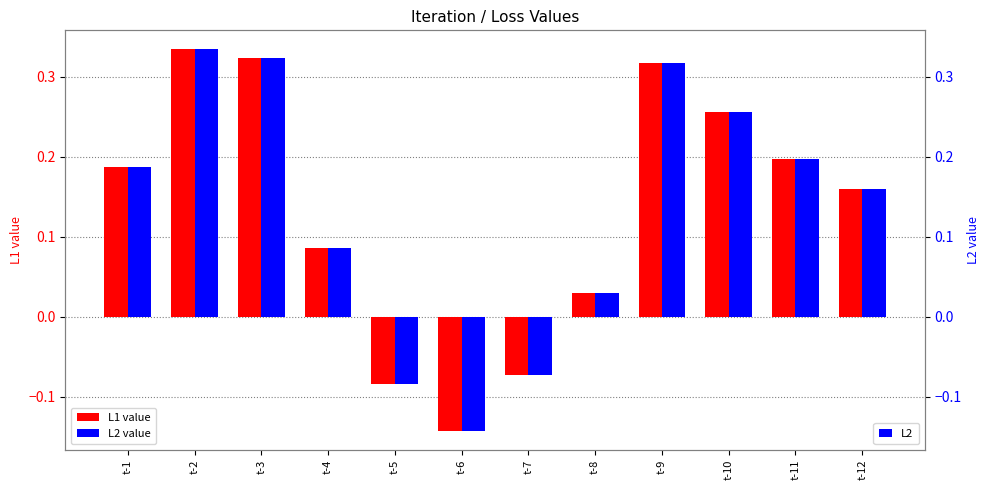

Between t-4 and t-3, which is larger?

t-3